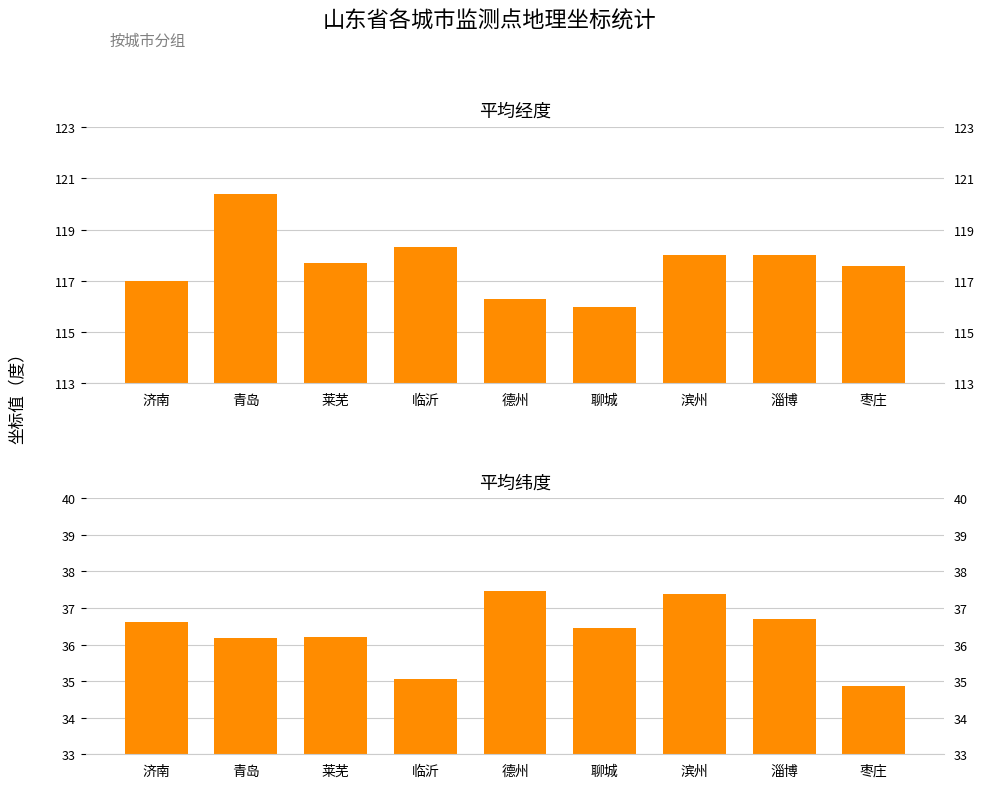

What is the difference between the 平均纬度 values at 淄博 and 青岛?

0.5